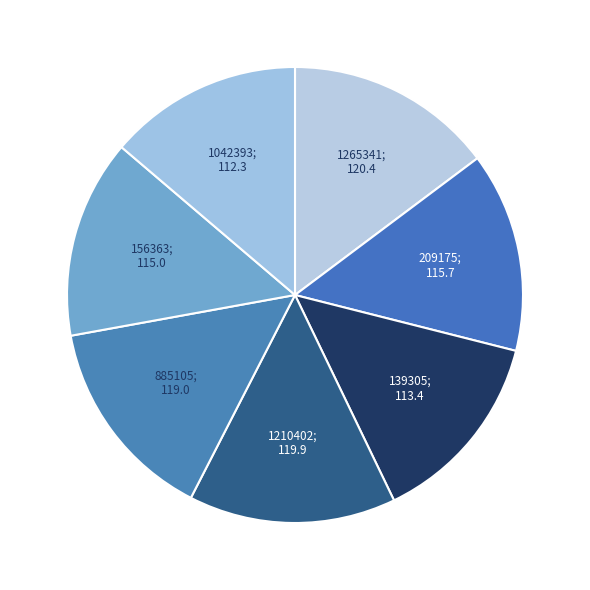

What is the largest slice in the pie chart?

1265341